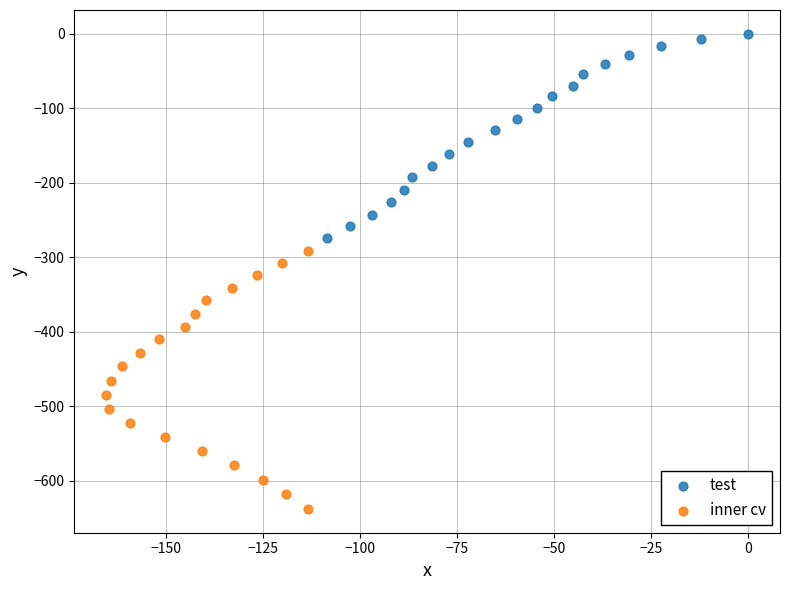

Which series contains the highest Y value?

test